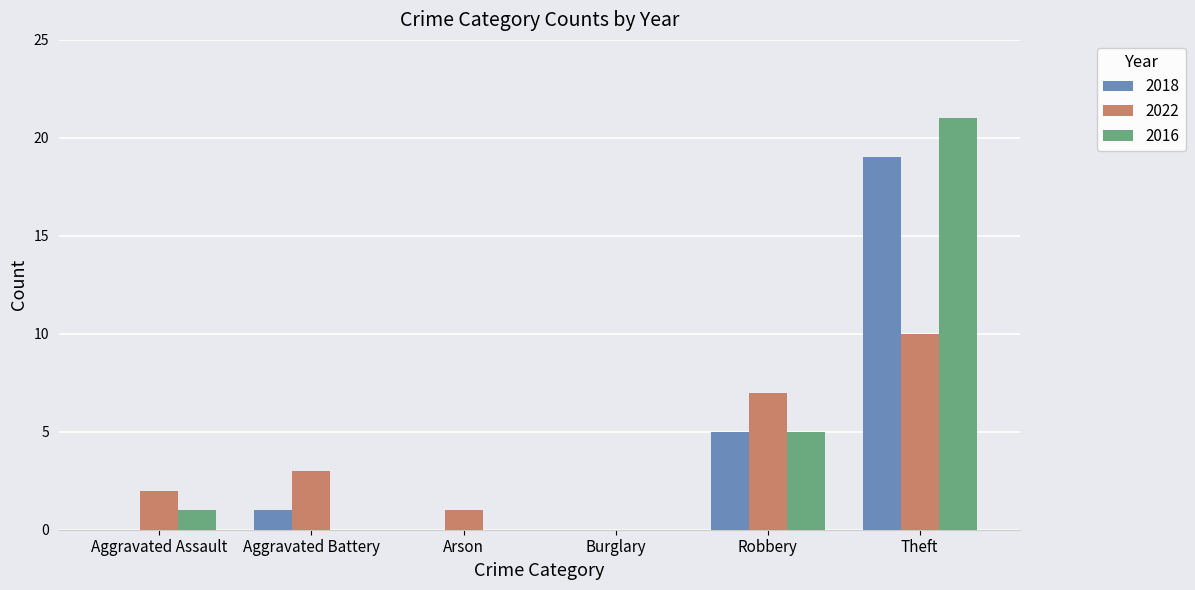

Are the bars grouped side by side (vs. stacked)?

Yes